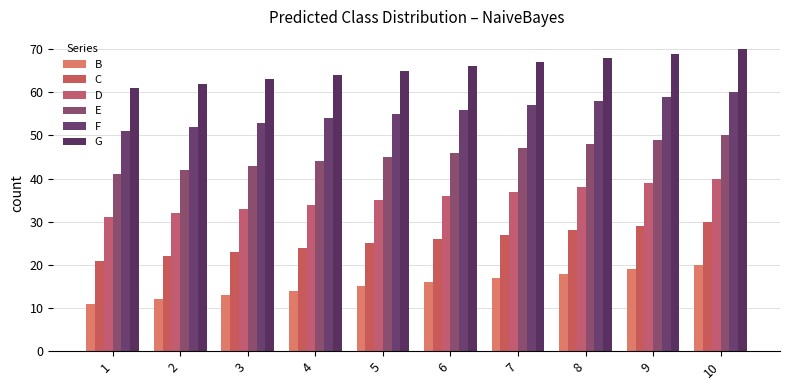

Which category has the highest value in the B series?

10